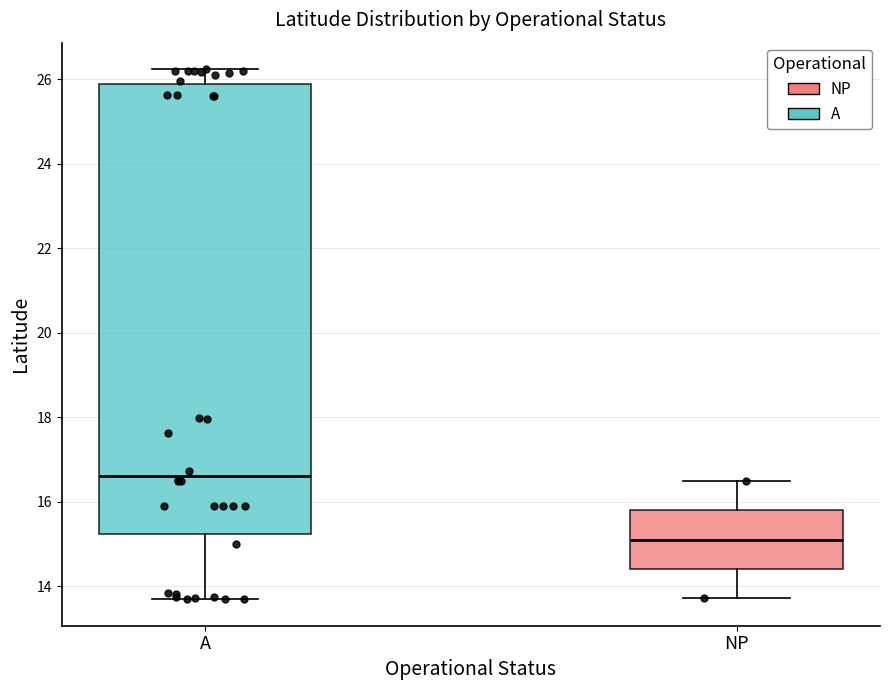

Reading left to right, transcribe this box plot: for each box, give where its median line is, the range the box spans, and where its two whiskers end, as read against the y-axis. The values are not printed on the chart, so give them approximately, as read against the axis.

A: median 16.6, box 15.2 to 25.8, whiskers 13.6 to 26.2
NP: median 15.2, box 14.4 to 15.8, whiskers 13.8 to 16.4